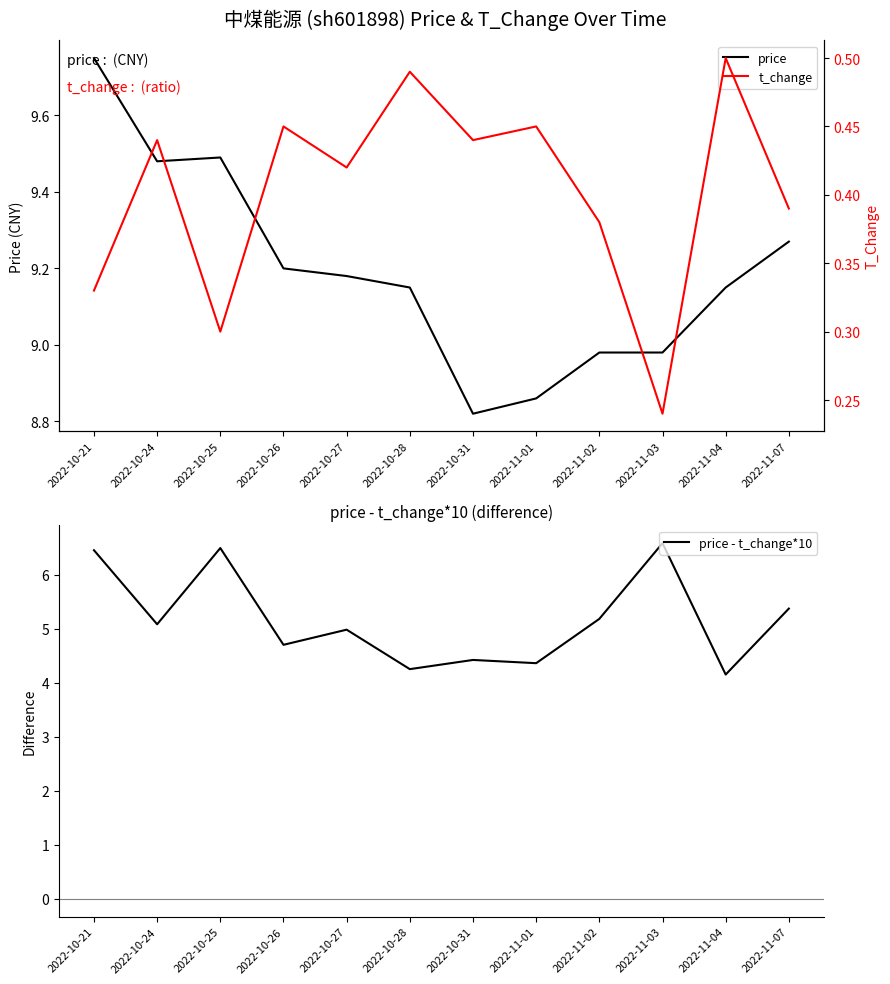

Rank the series by their maximum value, from highest to lowest.

price, price - t_change*10, t_change